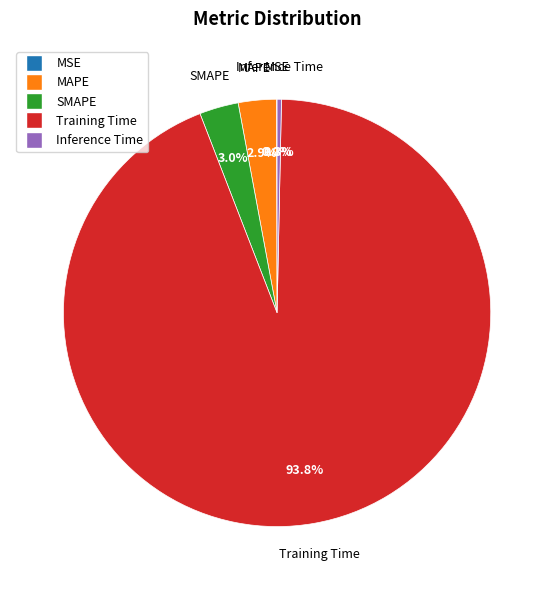

To the nearest percent, what is the difference between the largest and smallest slice percentages?

94%